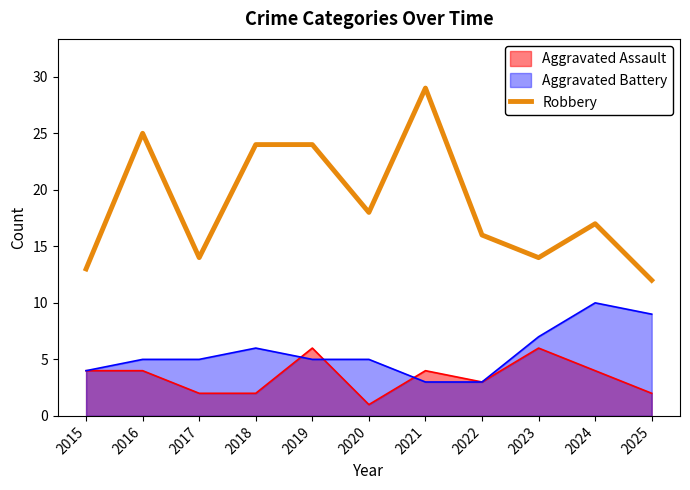

Does the chart display data point markers on the line(s)?

No